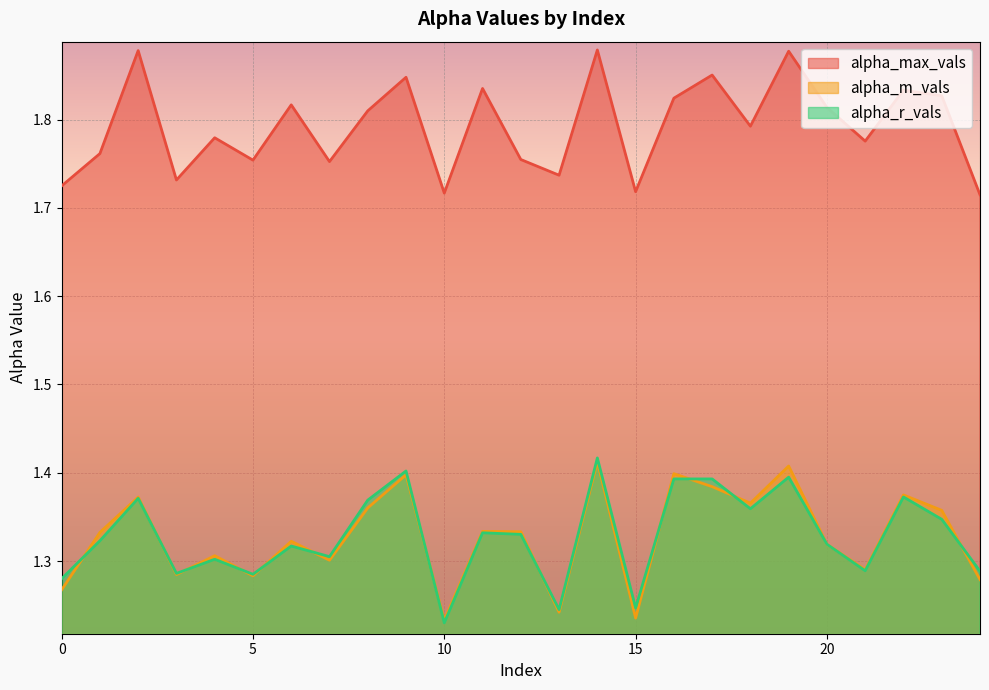

At 10, list the series in order from smallest to largest.

alpha_r_vals, alpha_m_vals, alpha_max_vals